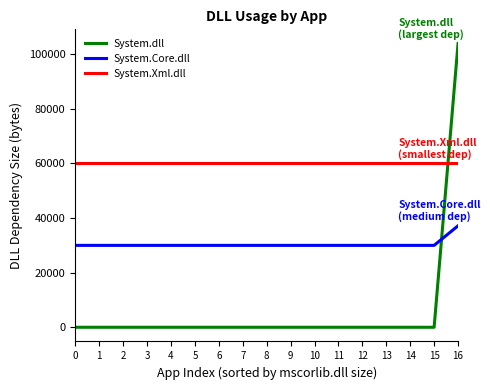

What is the difference between the System.dll values at 16 and 3?

103936